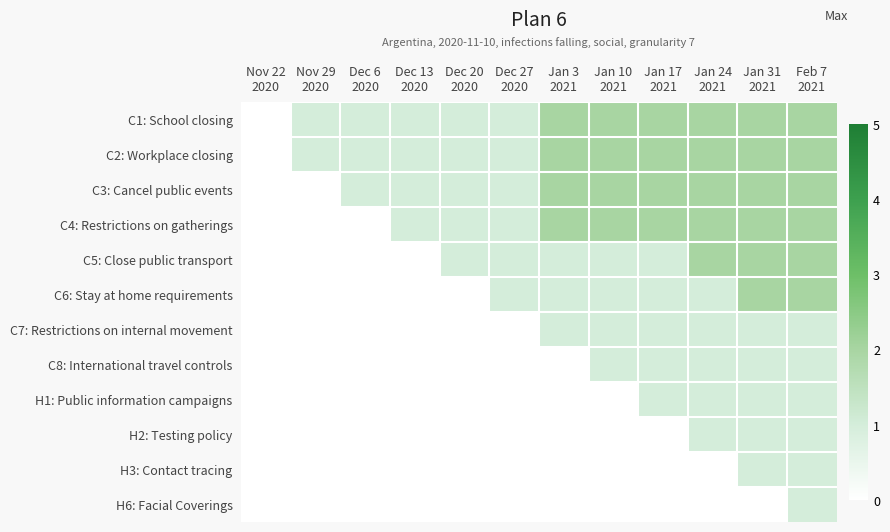

What is the maximum value shown in the chart?

2